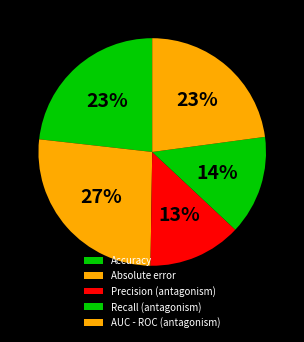

Which has a higher value, Absolute error or Accuracy?

Absolute error